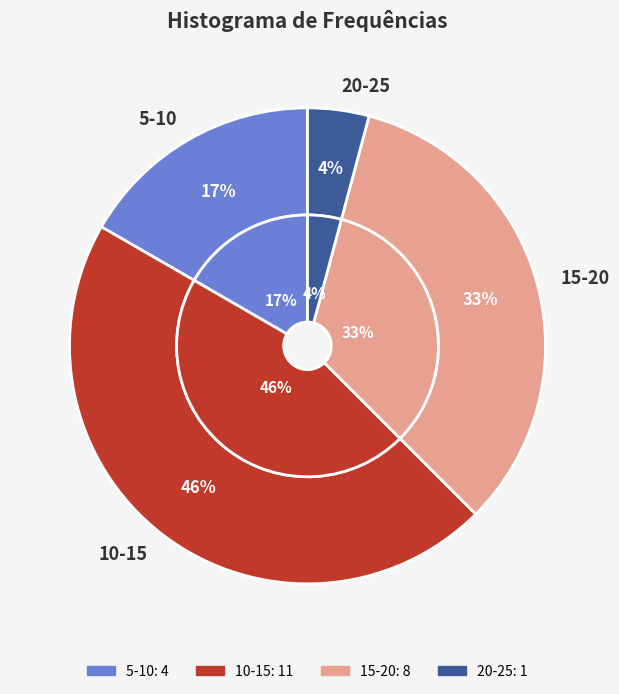

To the nearest percent, what percentage of the pie is 10-15?

46%